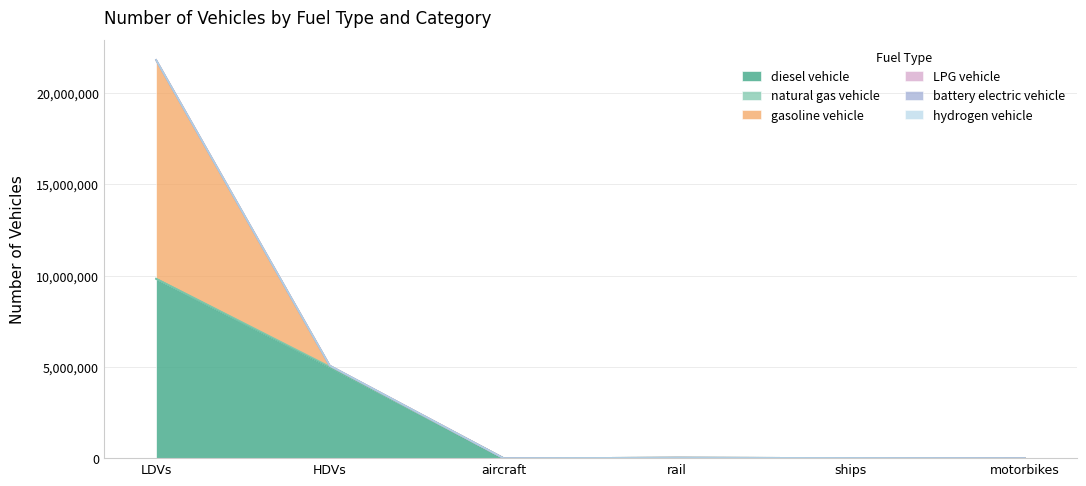

What is the difference between the highest and lowest values at rail?

26052.4